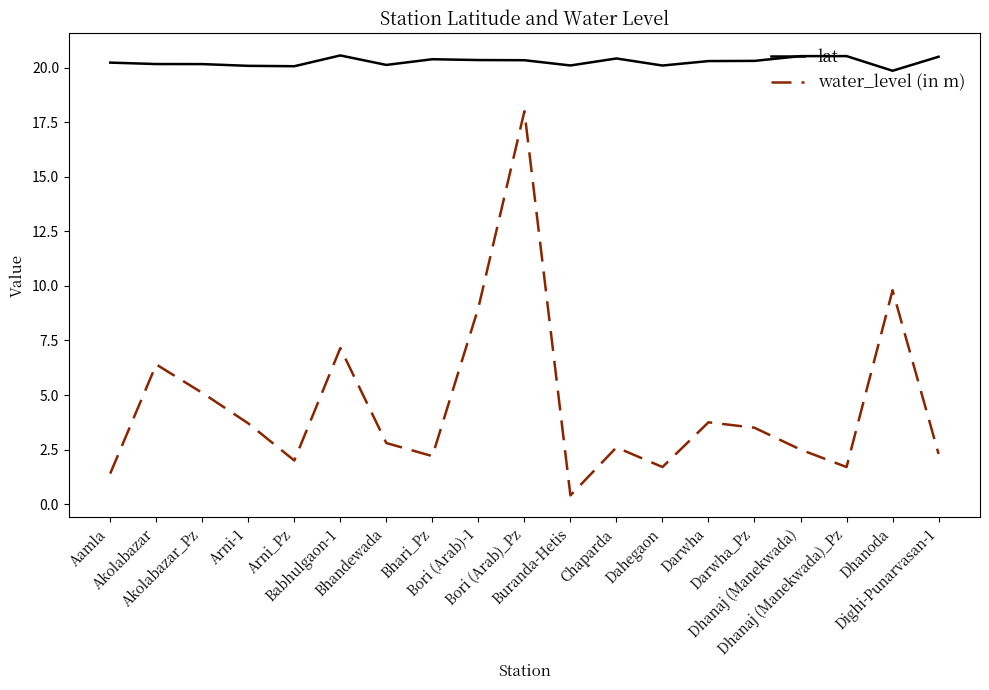

Does the chart display data point markers on the line(s)?

No